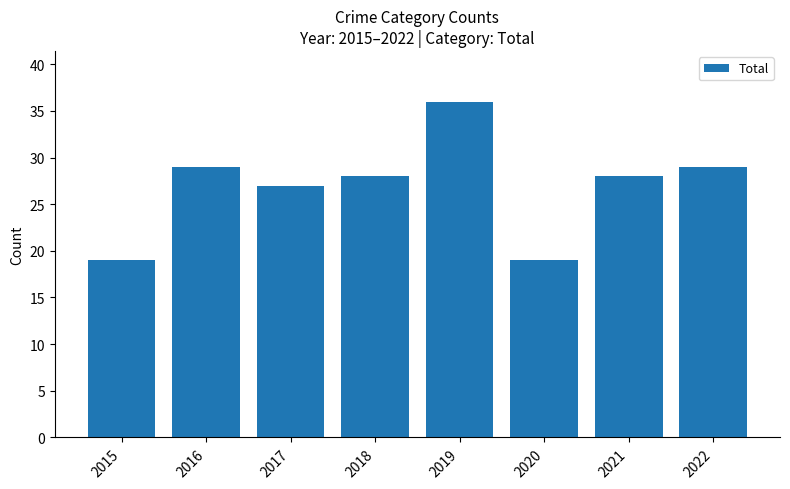

What is the sum of all values?

215